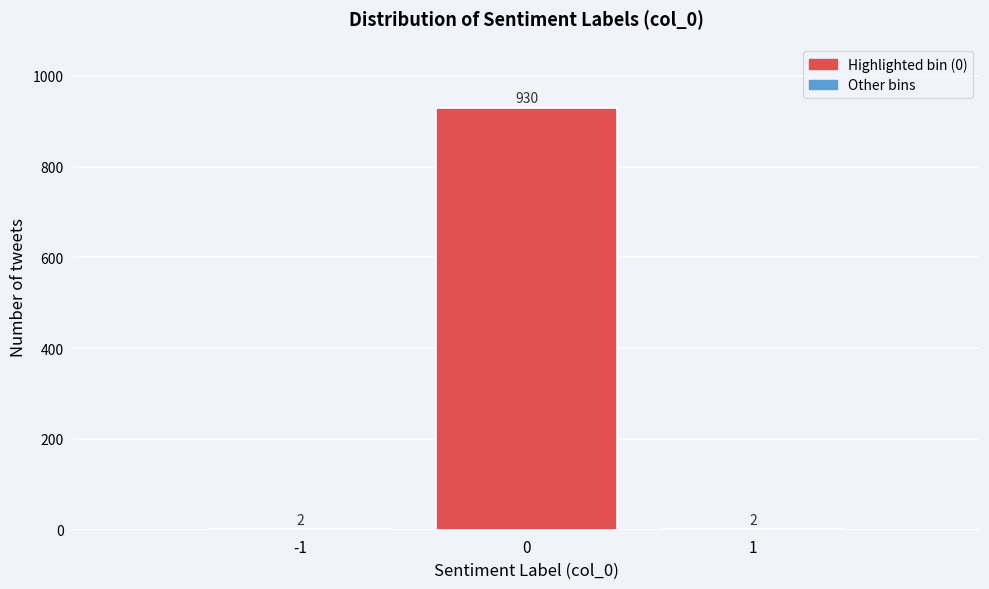

Reading left to right, extract all data points from this chart.

-1=2	0=930	1=2